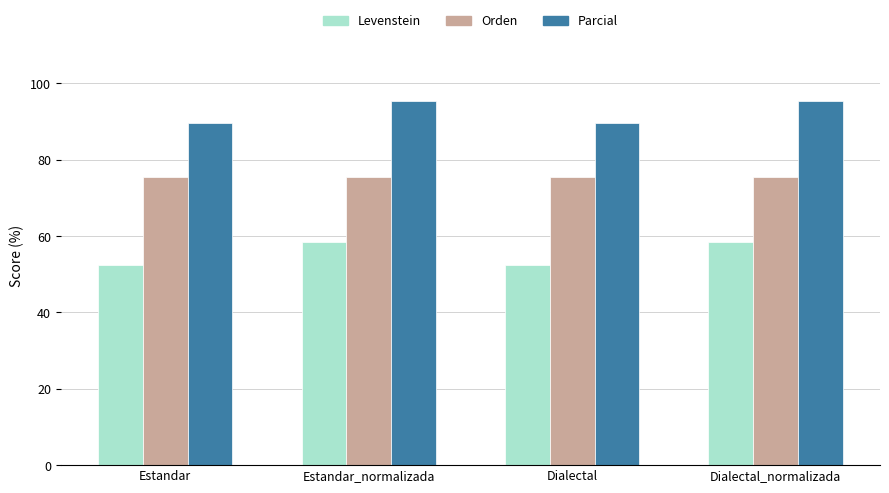

Which series has the largest range (max minus min)?

Levenstein